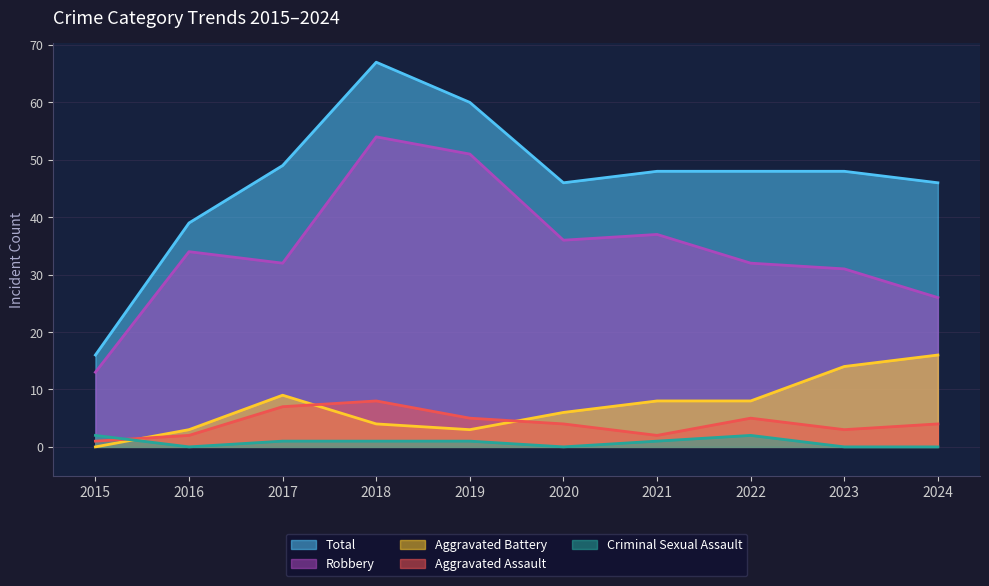

Count the number of data series in this chart.

5